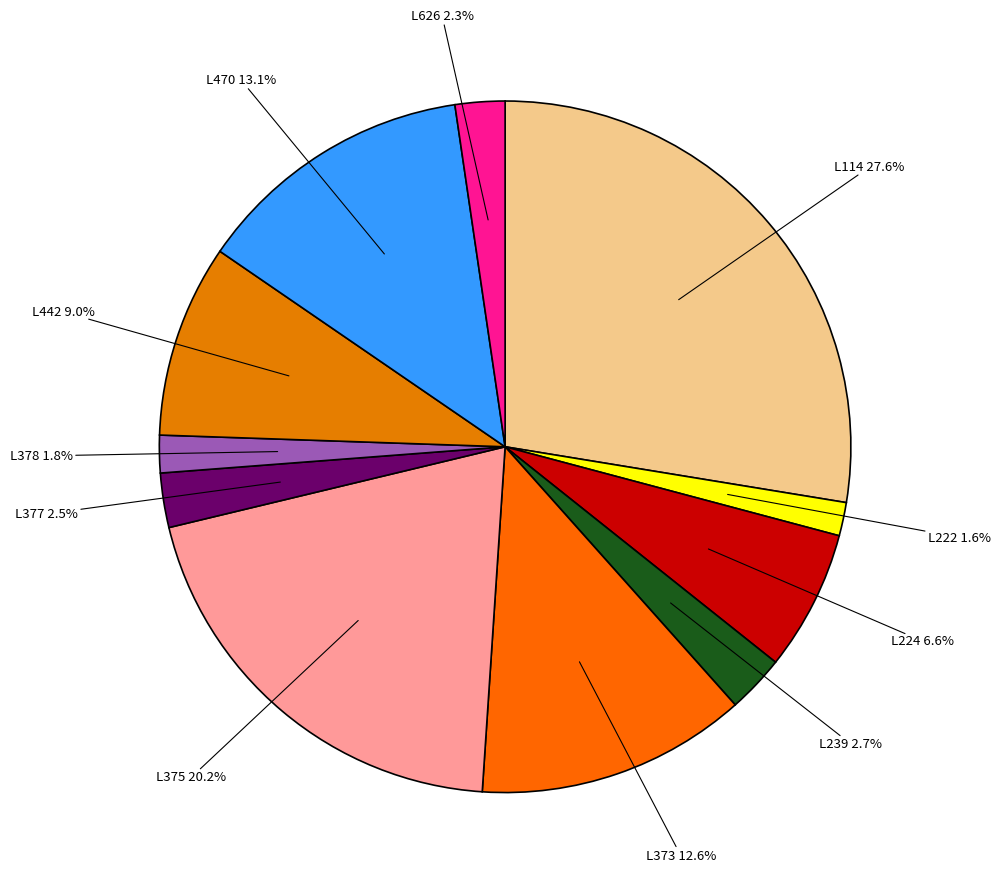

What is the largest slice in the pie chart?

L114